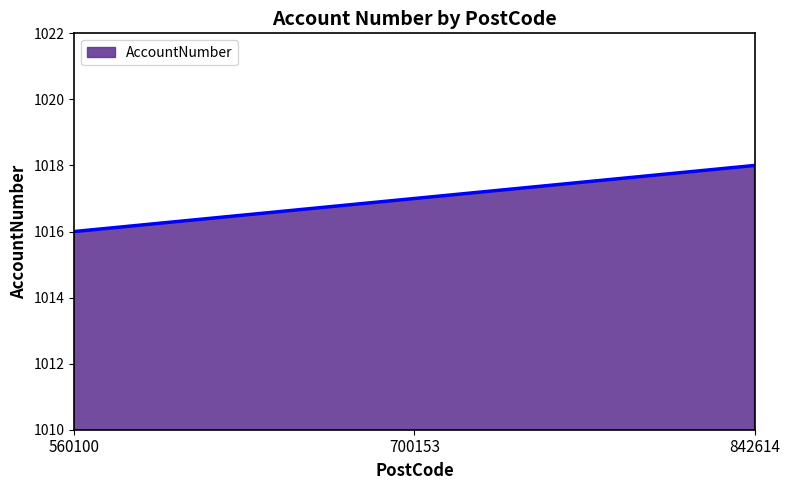

What is the minimum value shown in the chart?

1016.0